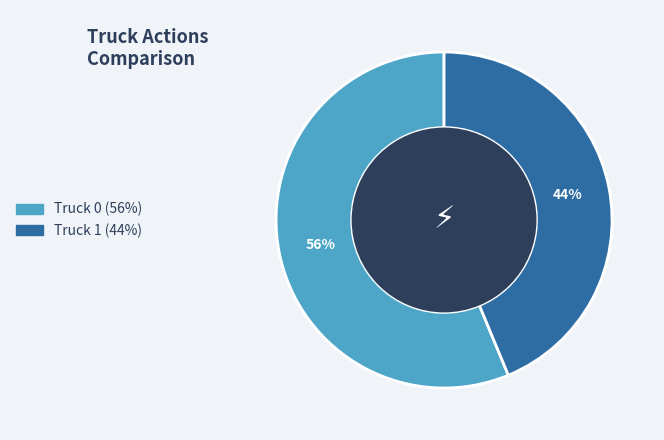

Does Truck 0 represent more than half of the total?

Yes